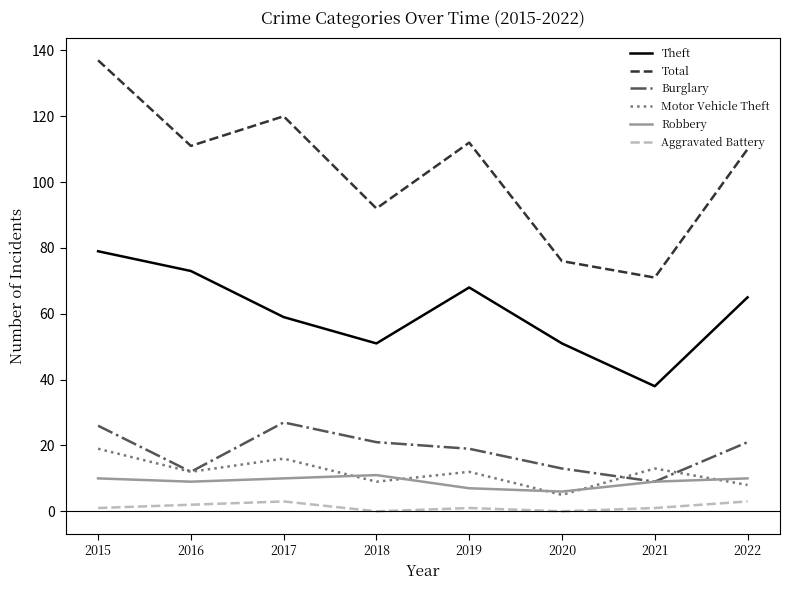

Reading left to right, list all the values displayed in this chart.

Theft: 2015=79	2016=73	2017=59	2018=51	2019=68	2020=51	2021=38	2022=65
Total: 2015=137	2016=111	2017=120	2018=92	2019=112	2020=76	2021=71	2022=110
Burglary: 2015=26	2016=12	2017=27	2018=21	2019=19	2020=13	2021=9	2022=21
Motor Vehicle Theft: 2015=19	2016=12	2017=16	2018=9	2019=12	2020=5	2021=13	2022=8
Robbery: 2015=10	2016=9	2017=10	2018=11	2019=7	2020=6	2021=9	2022=10
Aggravated Battery: 2015=1	2016=2	2017=3	2018=0	2019=1	2020=0	2021=1	2022=3